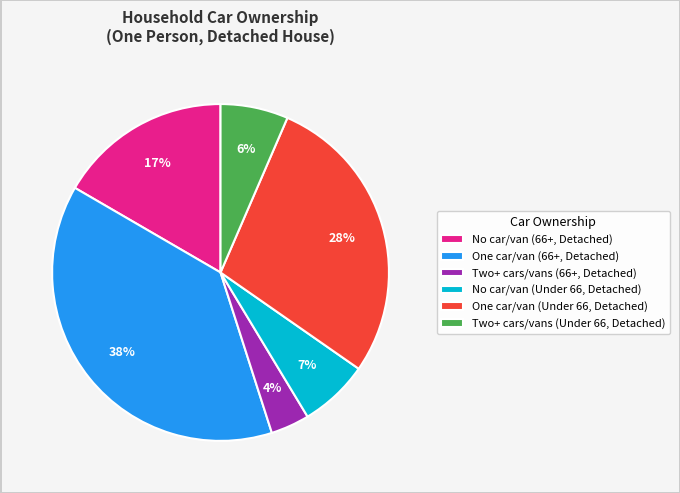

Between Two+ cars/vans (Under 66, Detached) and One car/van (66+, Detached), which is larger?

One car/van (66+, Detached)